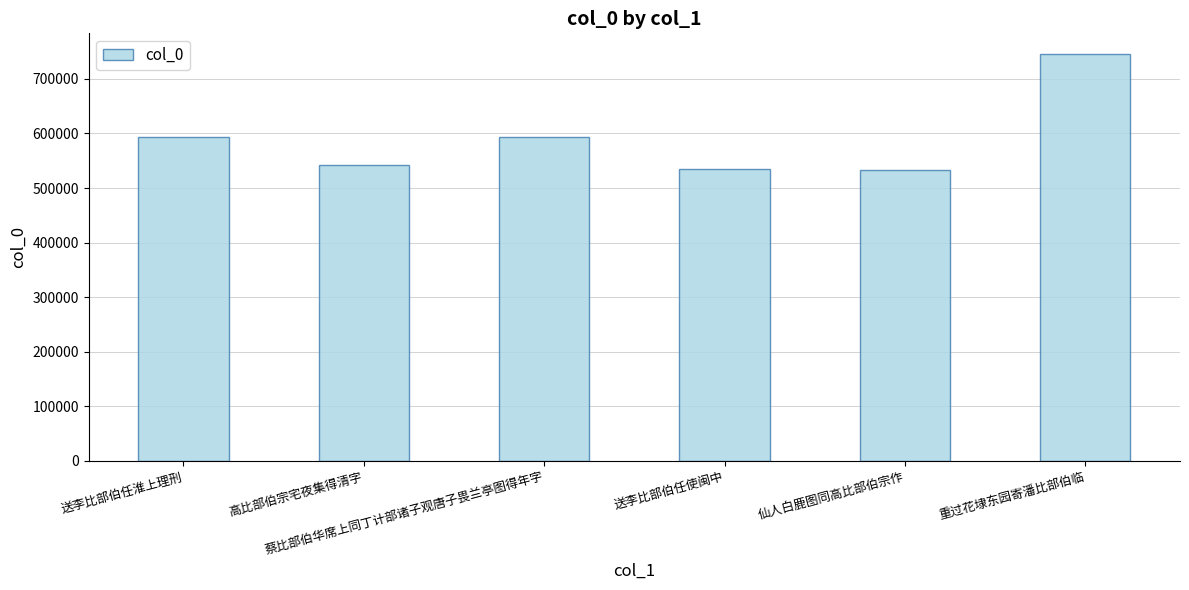

Which category has the highest value across all series?

重过花埭东园寄潘比部伯临